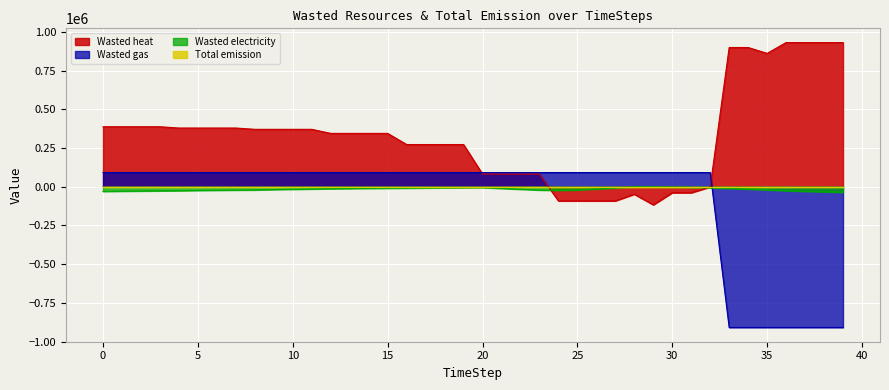

Count the number of data series in this chart.

4